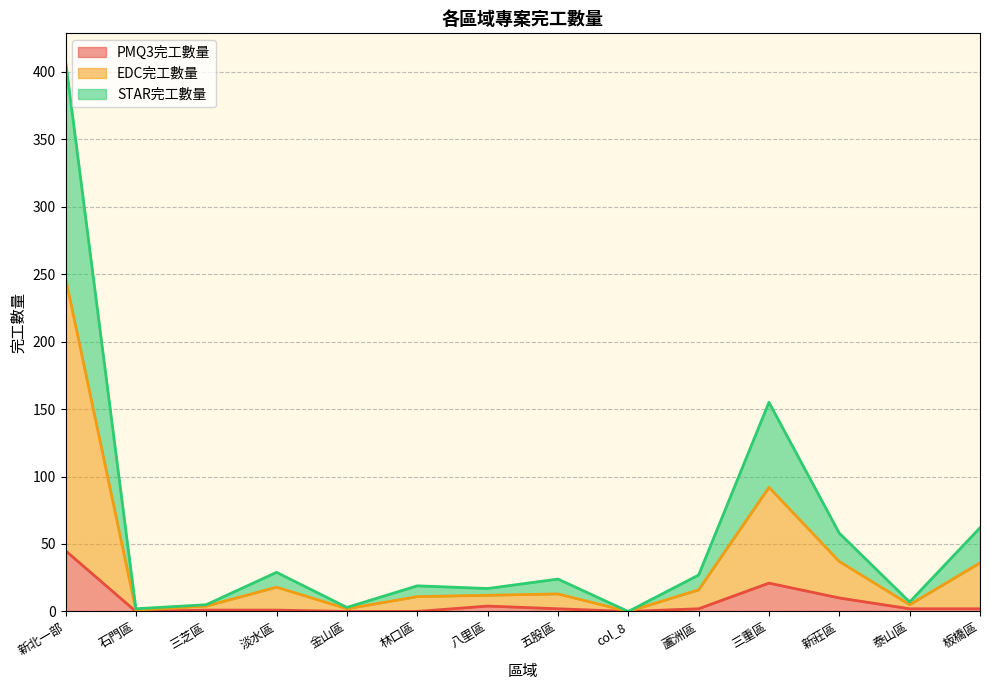

How many lines are shown in the chart?

3